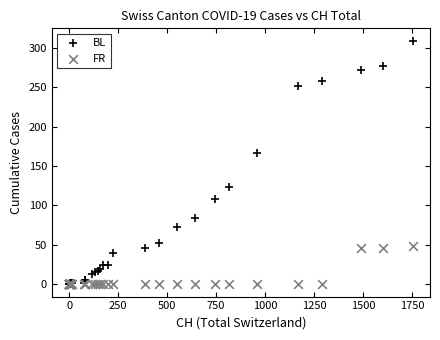

In the BL series, what Y value is closest to 154?

167